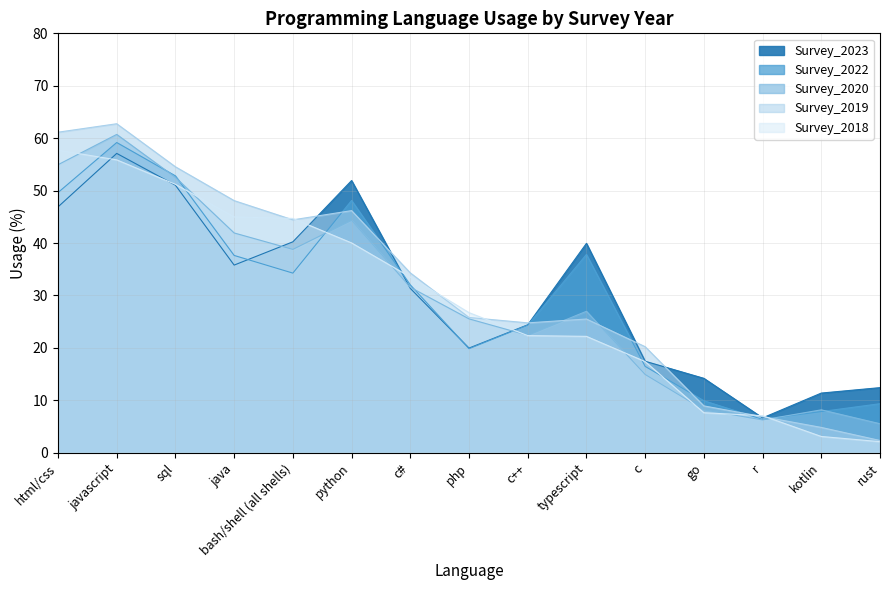

Which label corresponds to the largest value in the chart?

javascript